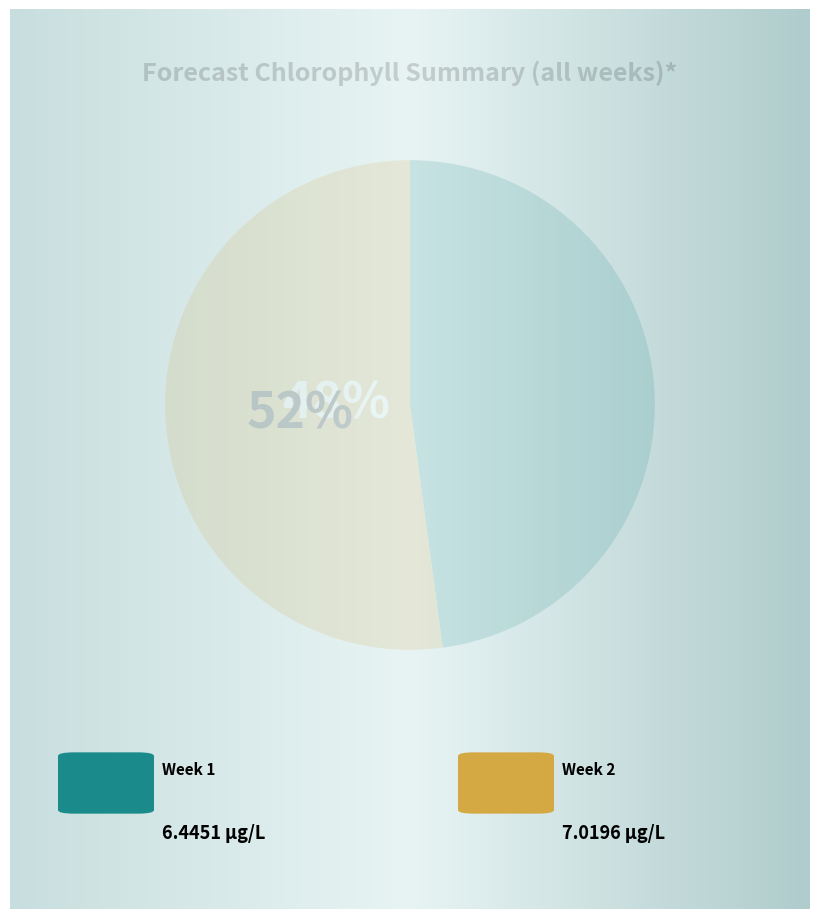

True or false: Week 1 accounts for 48% of the total.

True